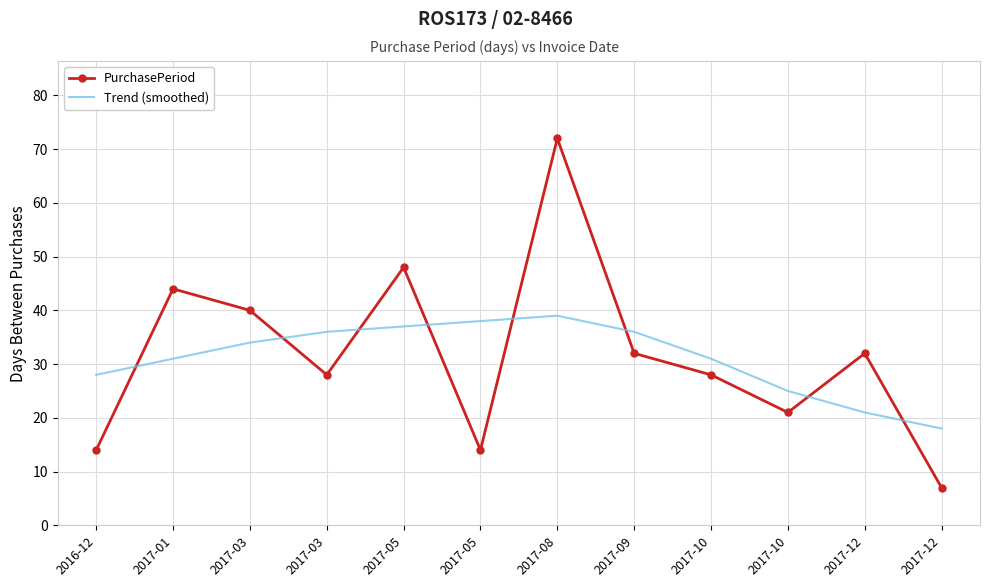

Where is the first local minimum for PurchasePeriod?

2017-03